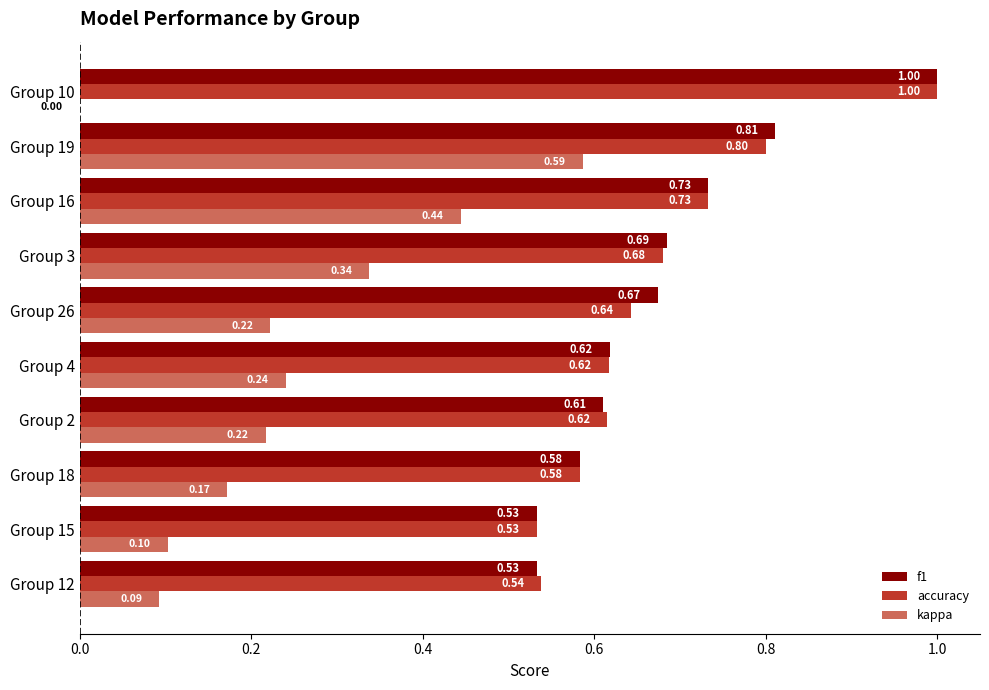

What is the sum of all f1 values?

6.8